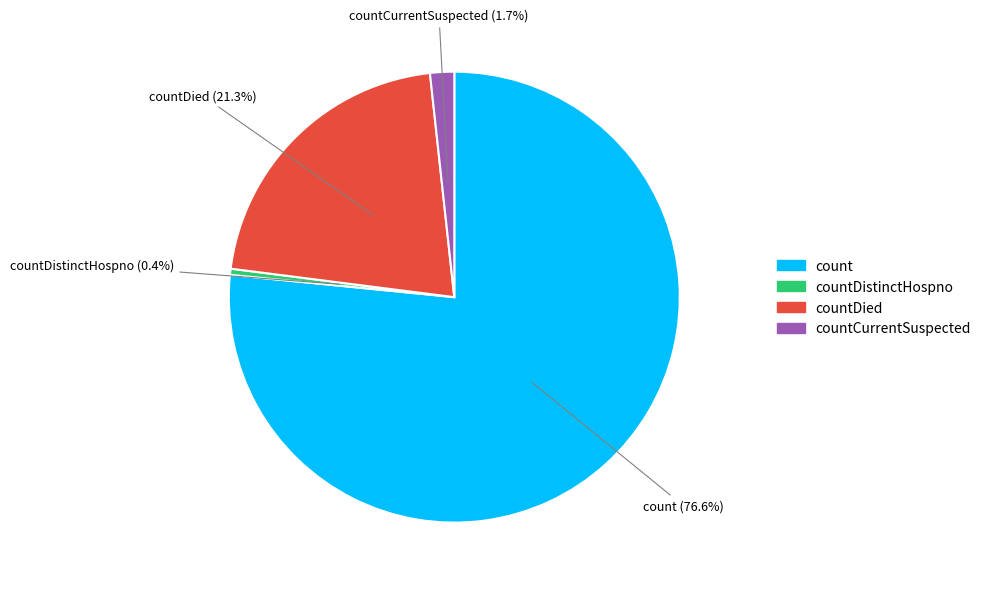

Does any single category account for the majority?

Yes